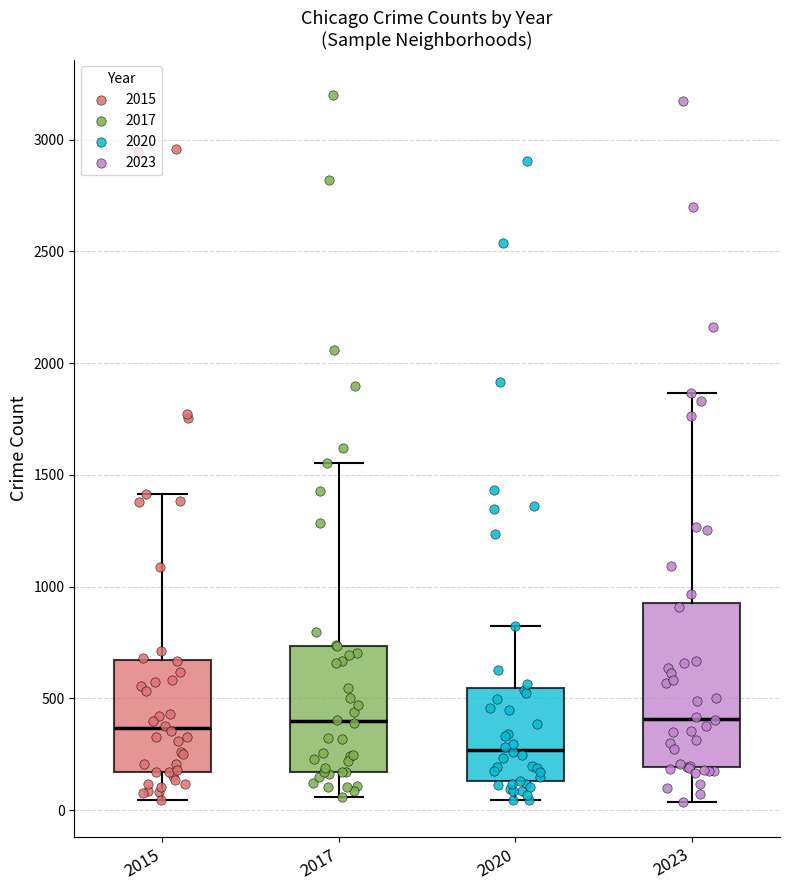

Reading left to right, read every box against the y-axis: the position of its median line, the range the box covers, and the ends of its whiskers. The values are not printed on the chart, so give them approximately, as read against the axis.

2015: median 350, box 150 to 650, whiskers 50 to 1400
2017: median 400, box 150 to 750, whiskers 50 to 1550
2020: median 250, box 150 to 550, whiskers 50 to 800
2023: median 400, box 200 to 900, whiskers 50 to 1850